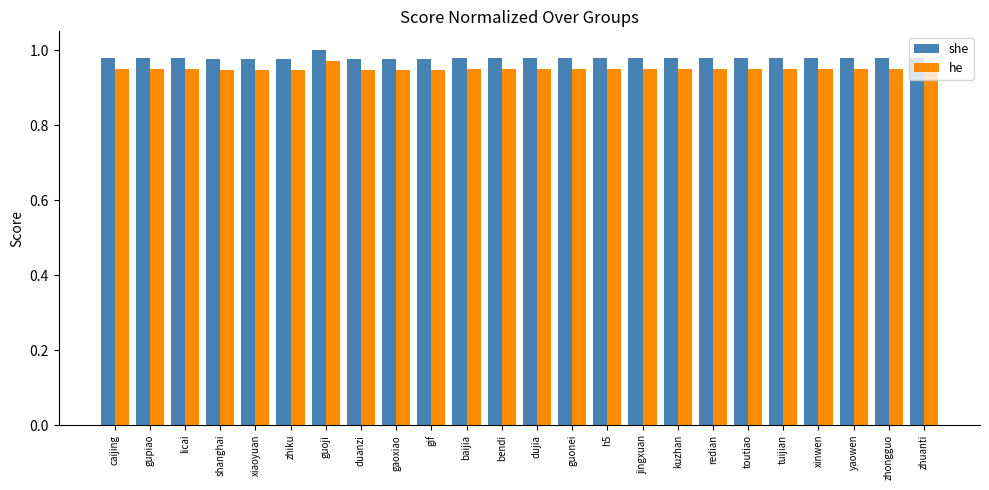

Which label corresponds to the largest value in the chart?

guoji